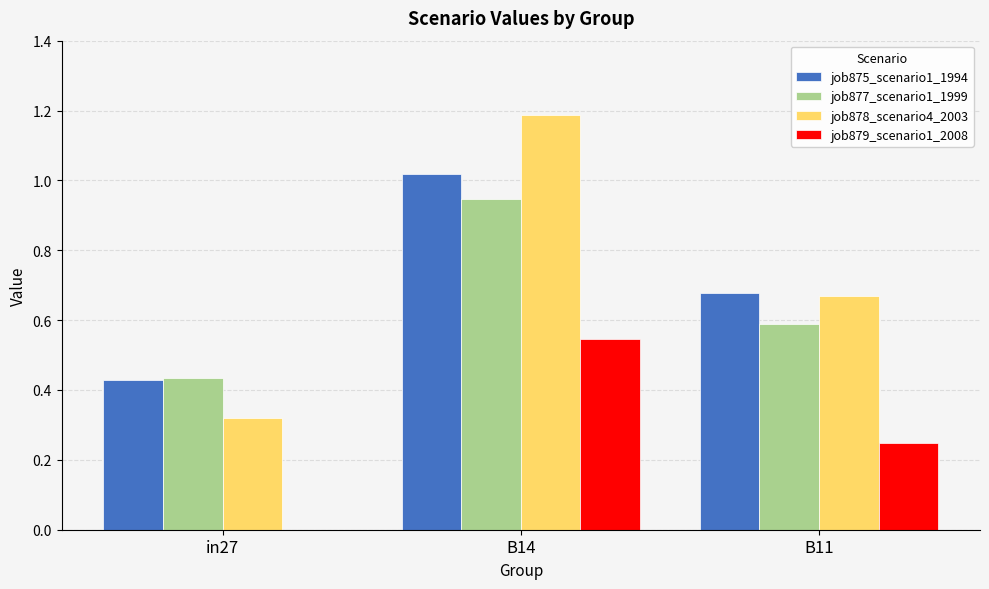

What is the total value across all series at B11?

2.2